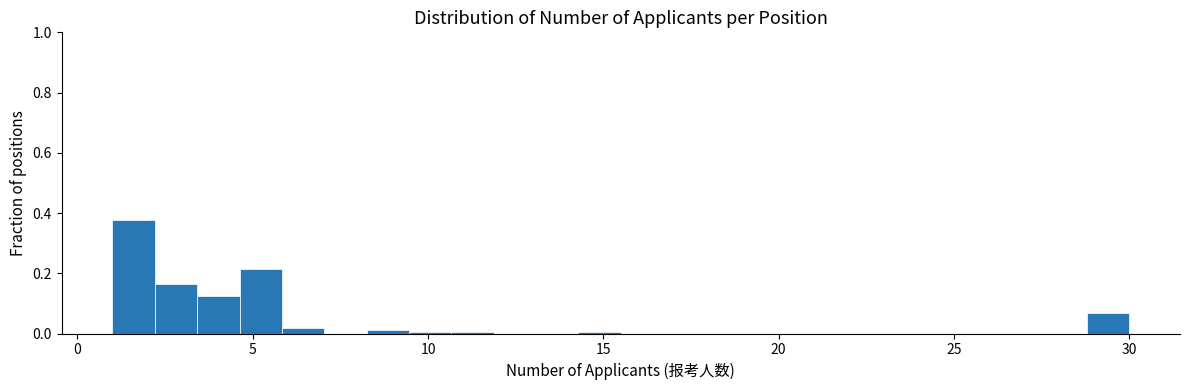

Read against the x-axis, roughly where is the centre of the tallest bar?

1.5